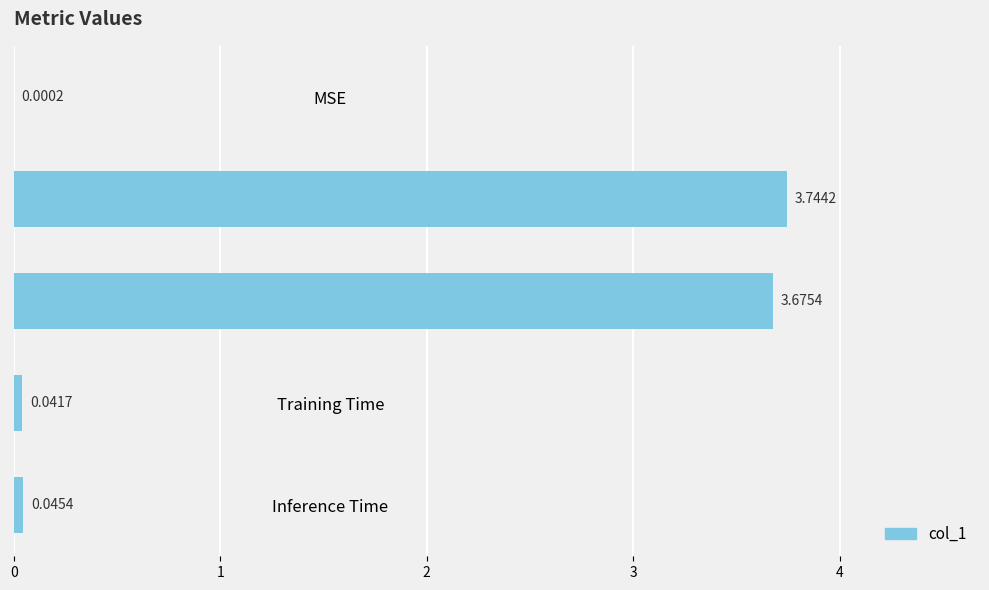

At which category does the chart reach its peak across all series?

MAPE